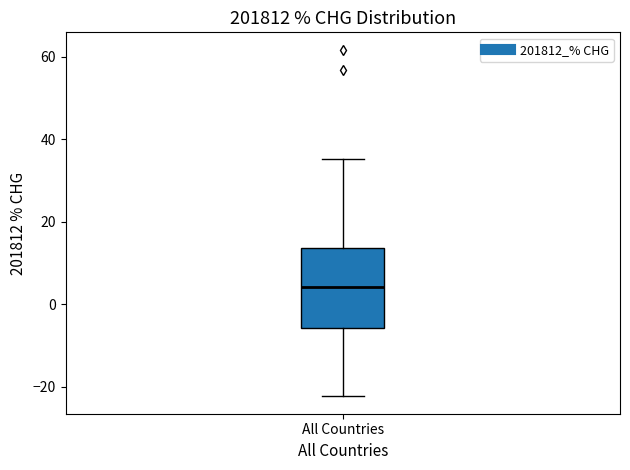

Where is the lower edge of the box for All Countries on the y-axis? The values are not printed on the chart, so give them approximately, as read against the axis.

-6